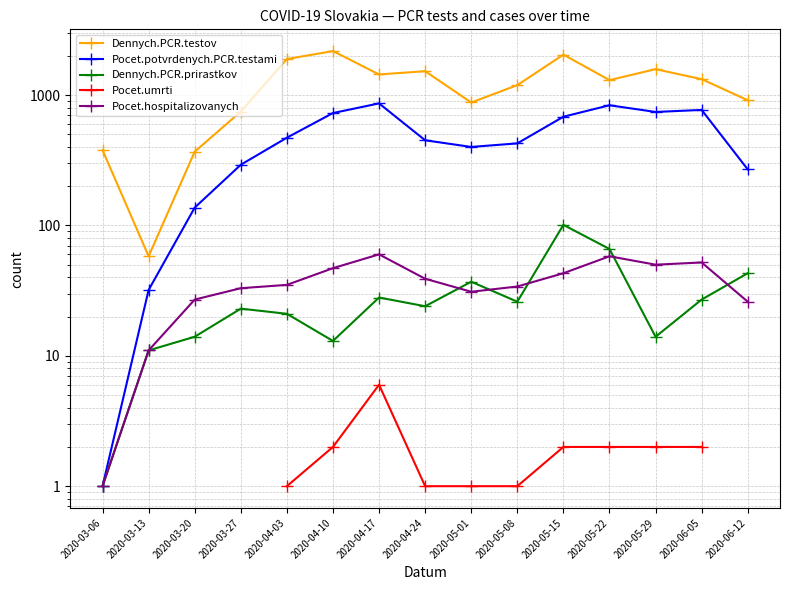

Is it true that Dennych.PCR.prirastkov equals 15.2 at 2020-03-27?

False